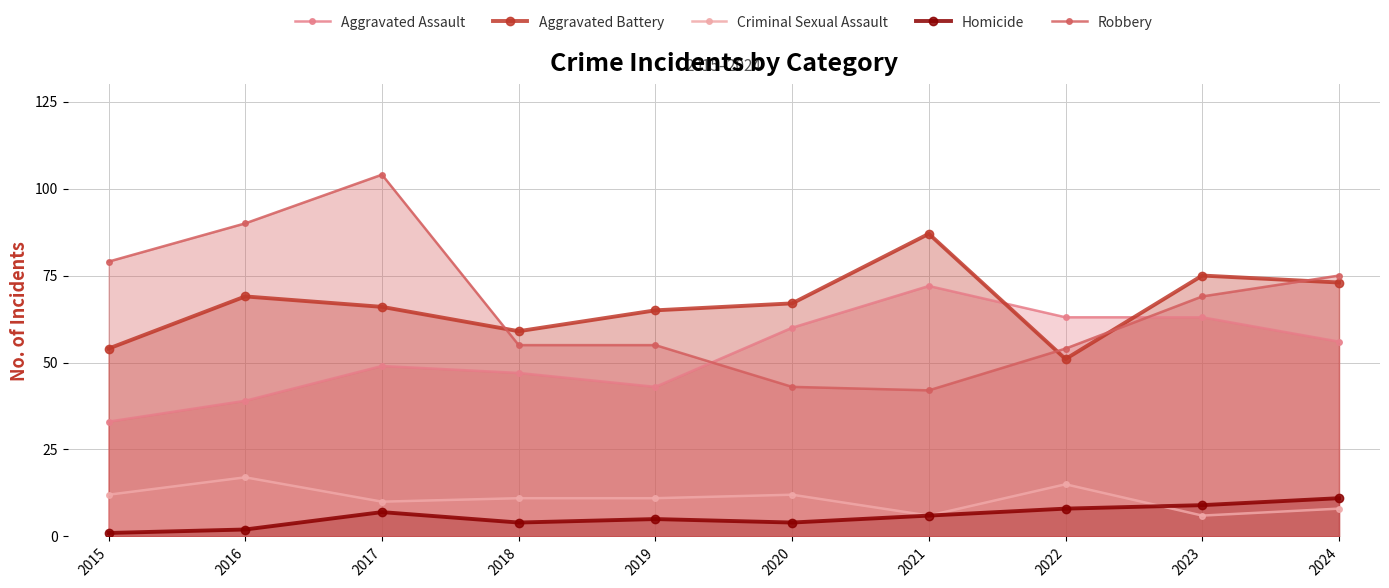

True or false: Aggravated Assault and Criminal Sexual Assault intersect in this chart.

False